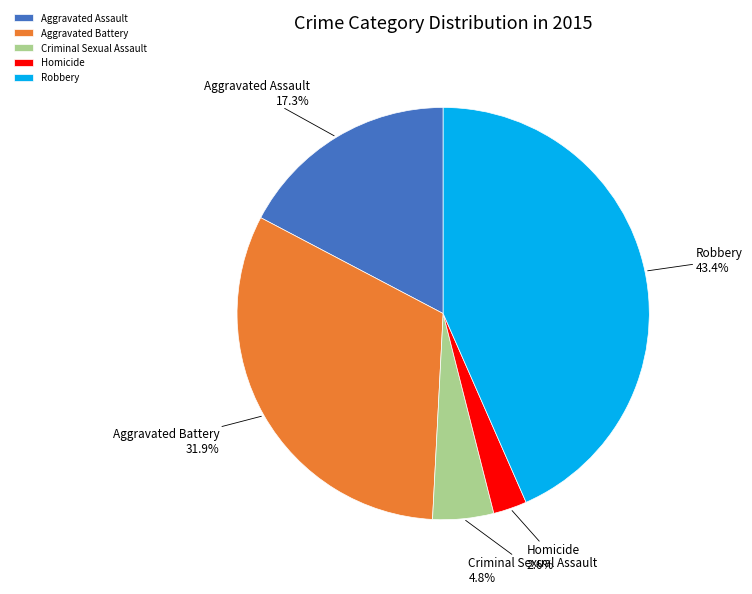

Between Robbery and Aggravated Assault, which is larger?

Robbery